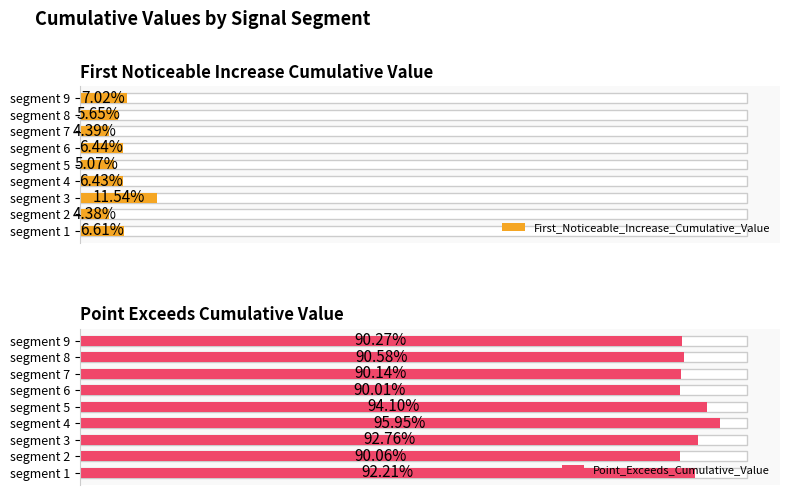

Are the bars grouped side by side (vs. stacked)?

Yes